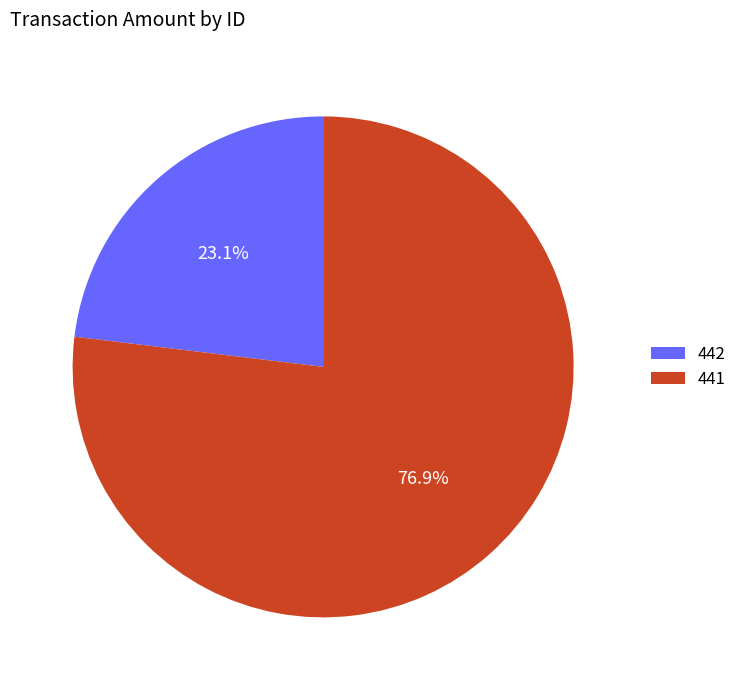

What portion of the pie excludes 441?

23.1%